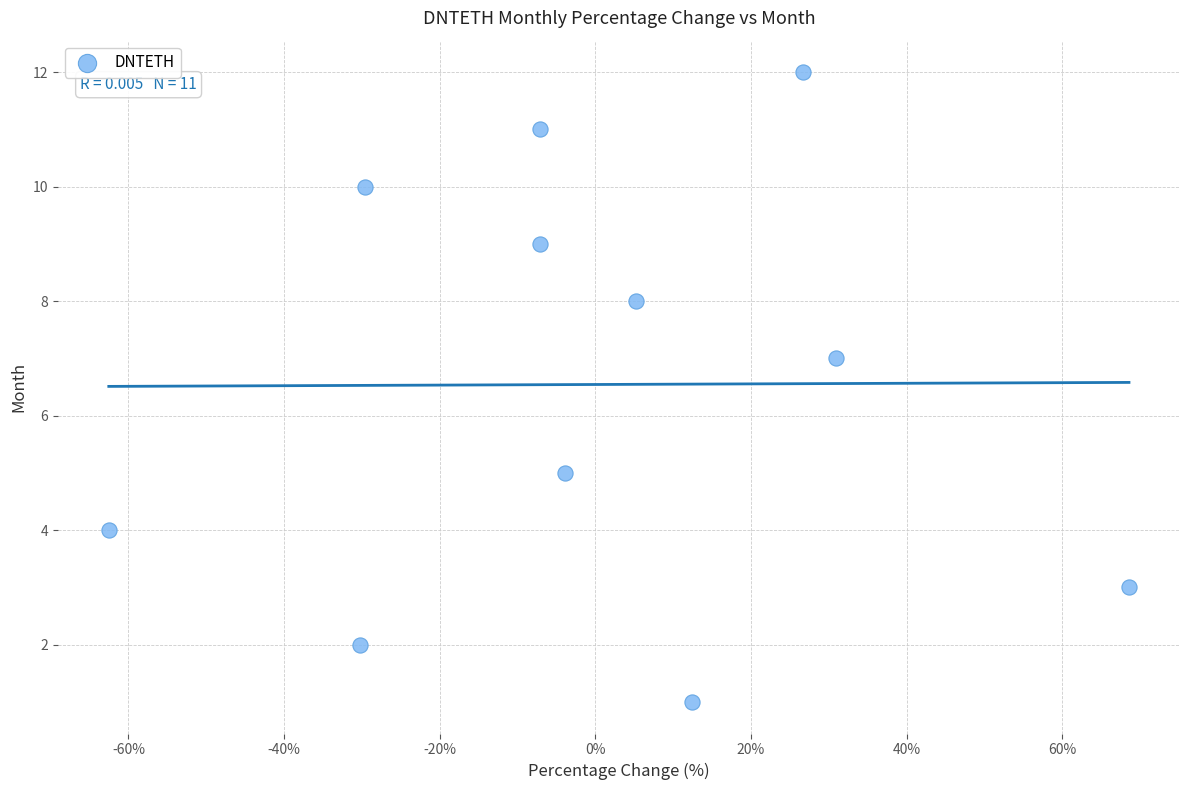

What is the range of Y values (max minus min)?

11